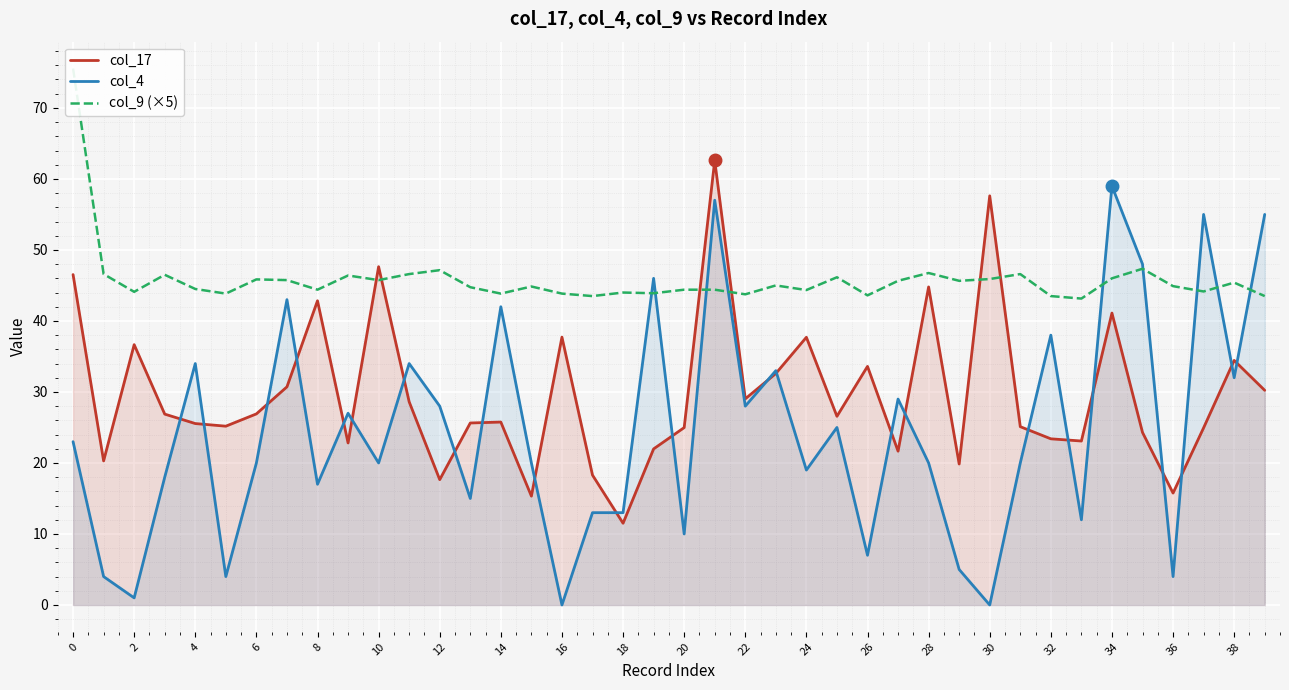

Which series has the largest total across all categories?

col_9 (×5)